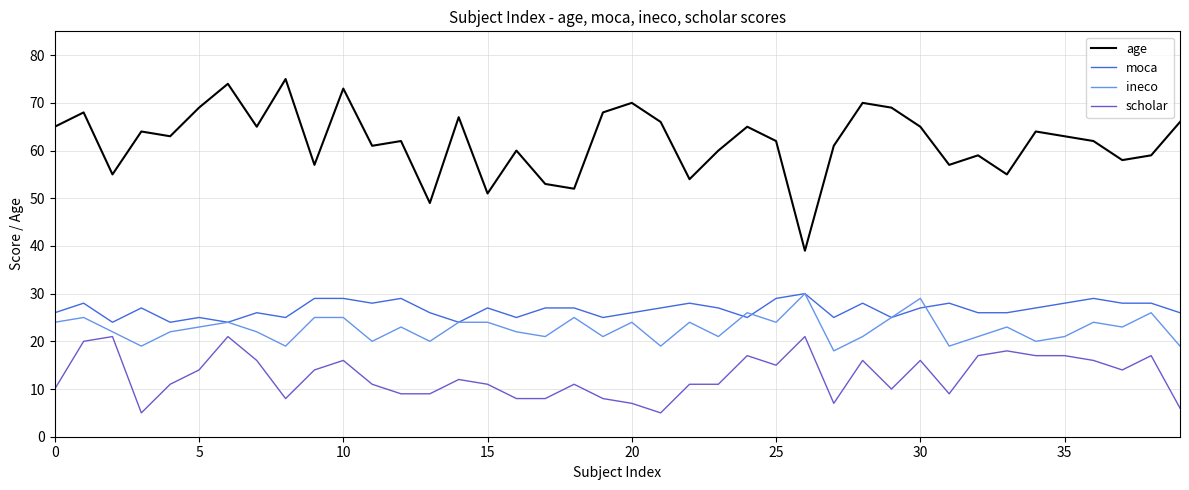

True or false: age and scholar intersect in this chart.

False